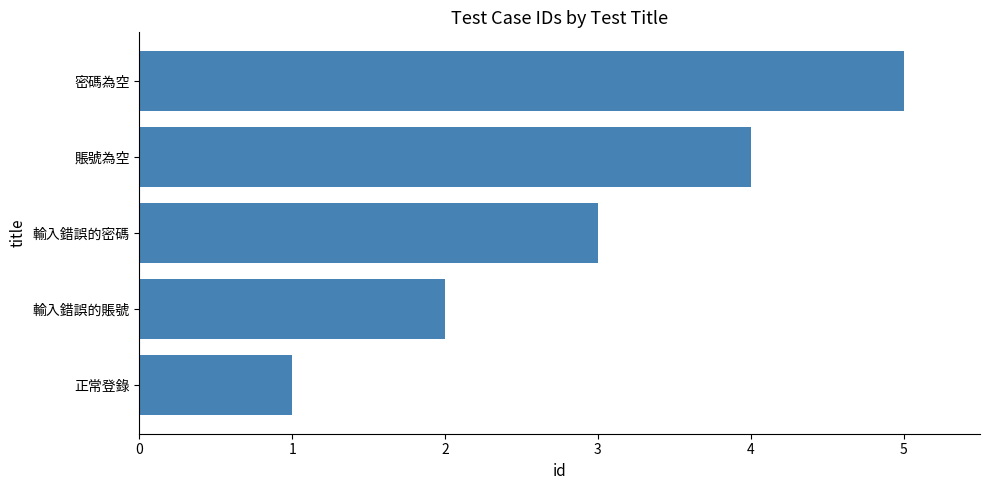

List the labels in order of value, largest first.

密碼為空, 賬號為空, 輸入錯誤的密碼, 輸入錯誤的賬號, 正常登錄